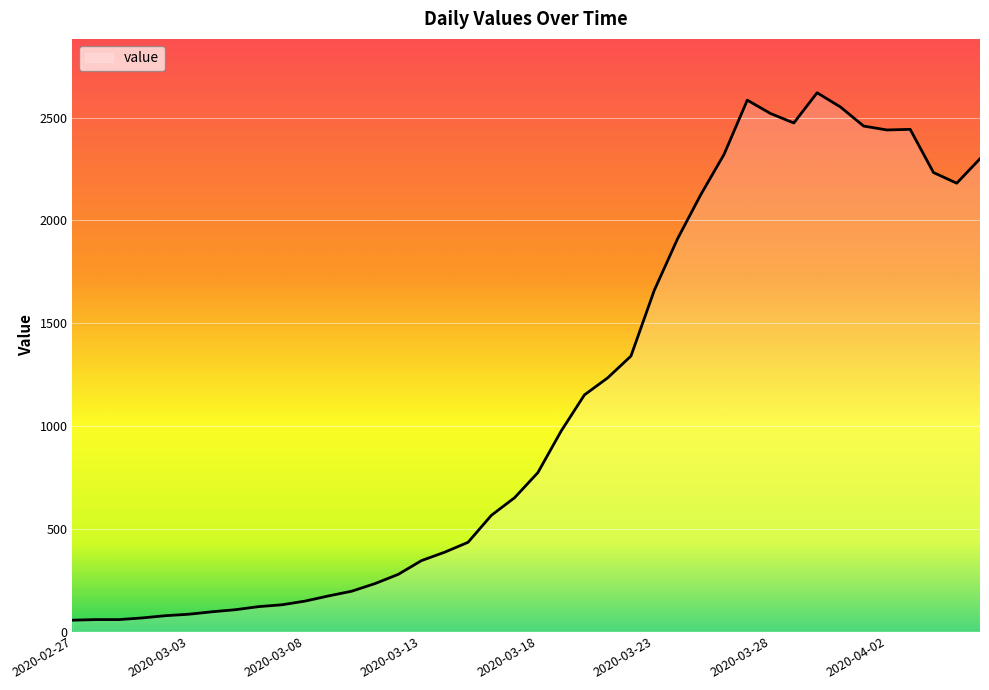

How many lines are shown in the chart?

1